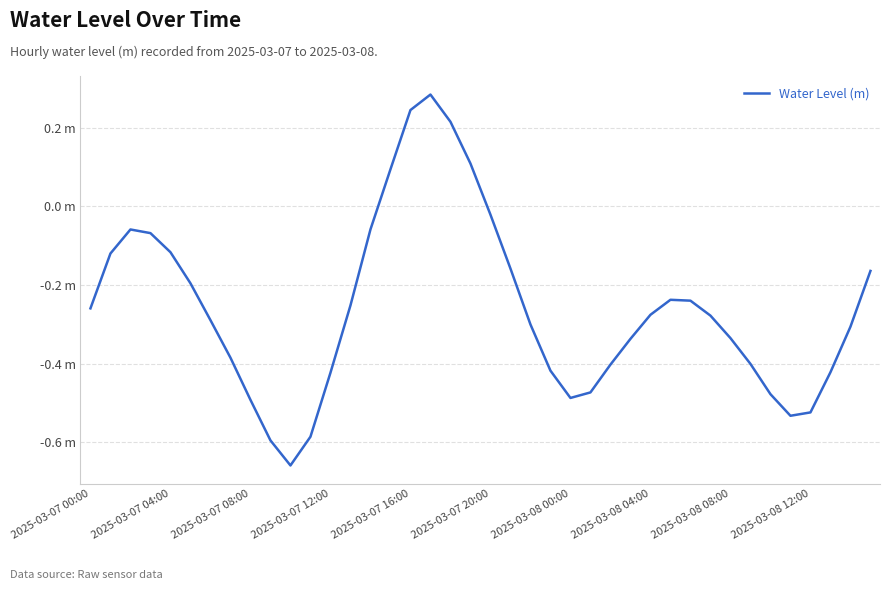

Is this an area chart (filled region under the line)?

No